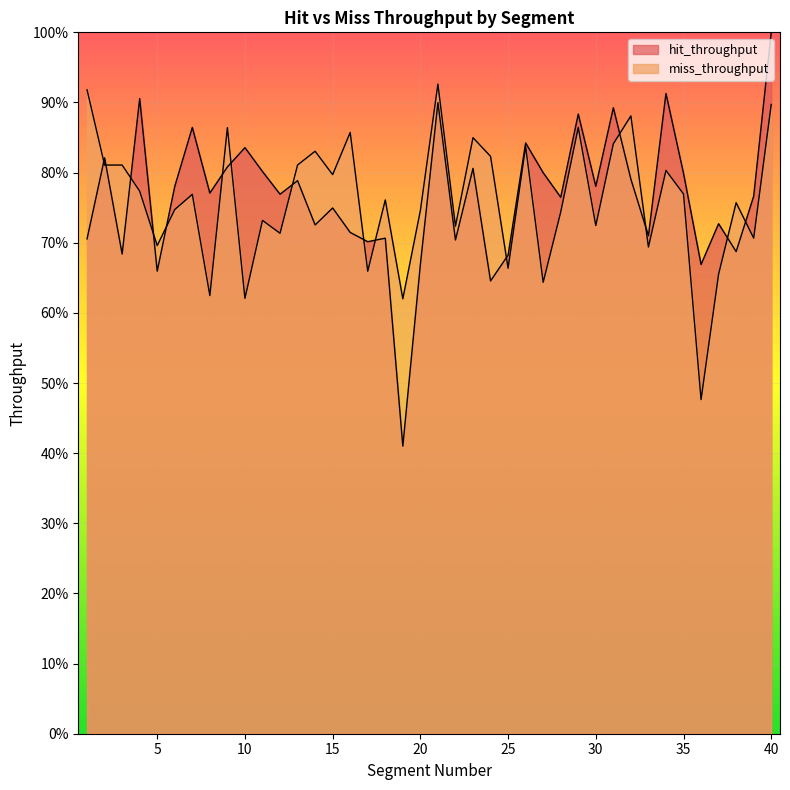

True or false: hit_throughput has more than 2 points higher than both neighbors.

True